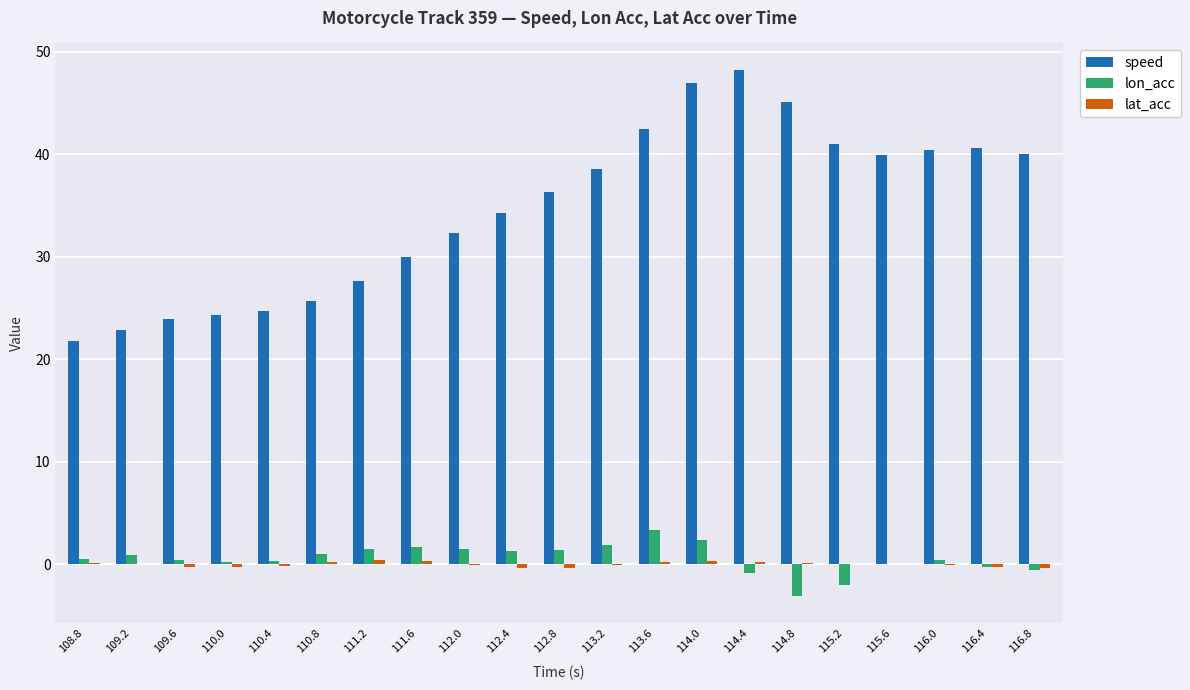

At which category does the chart reach its peak across all series?

114.4